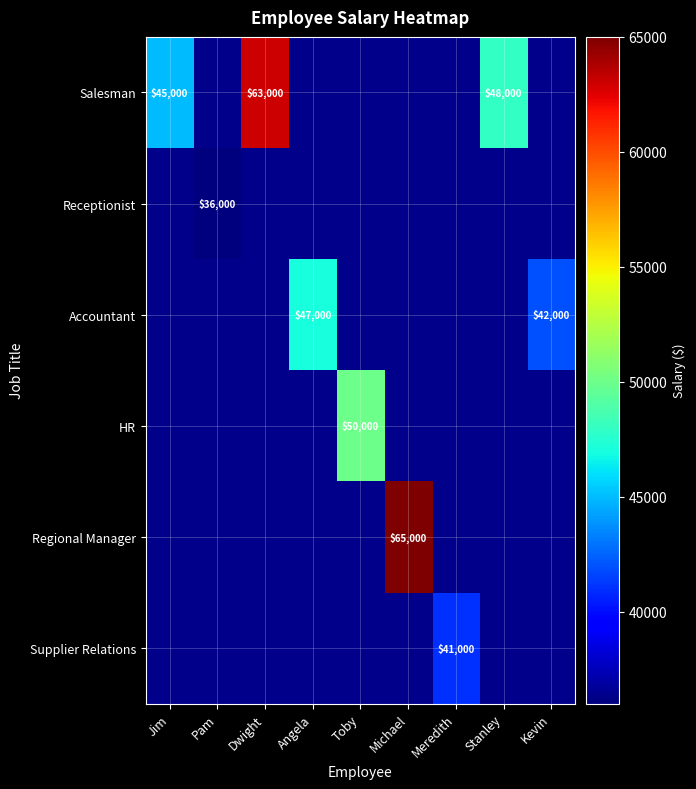

Which series has the widest spread of values?

Salesman